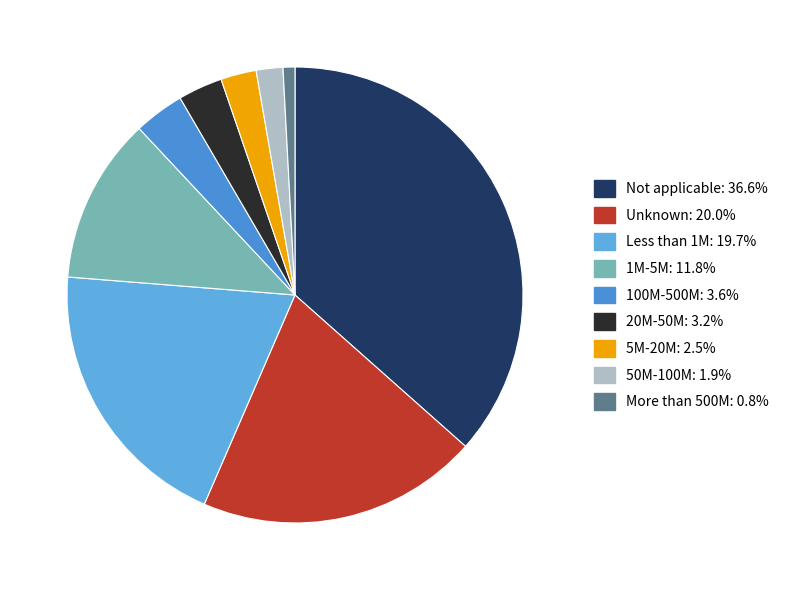

How many slices are in this pie chart?

9